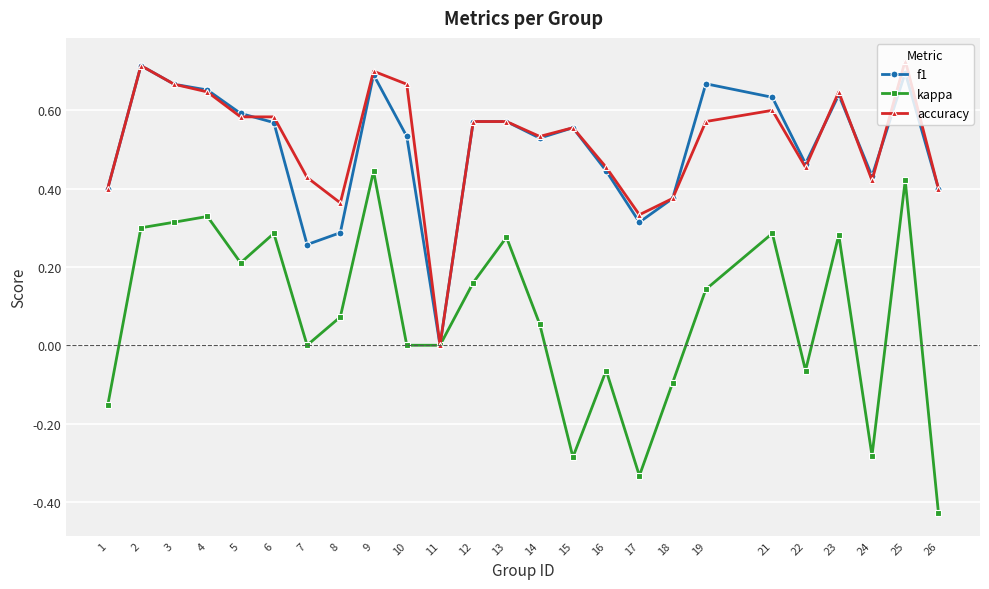

Which series has the largest range (max minus min)?

kappa